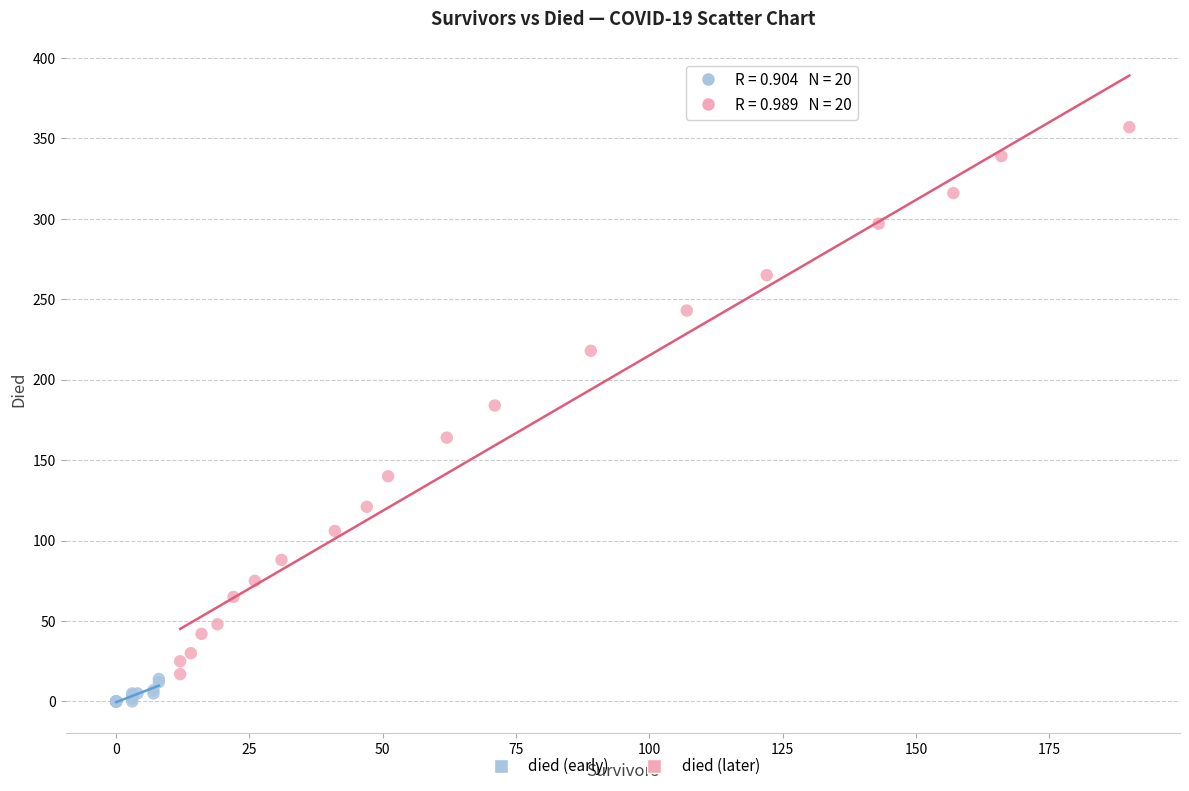

Which series has the widest spread of Y values?

died (later)